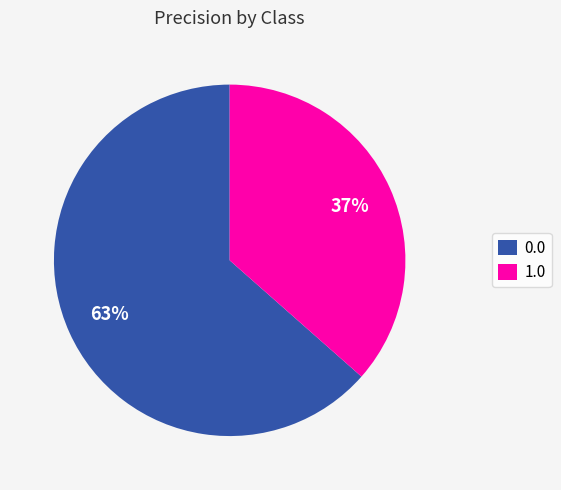

To the nearest percent, what portion does 0.0 represent?

63%